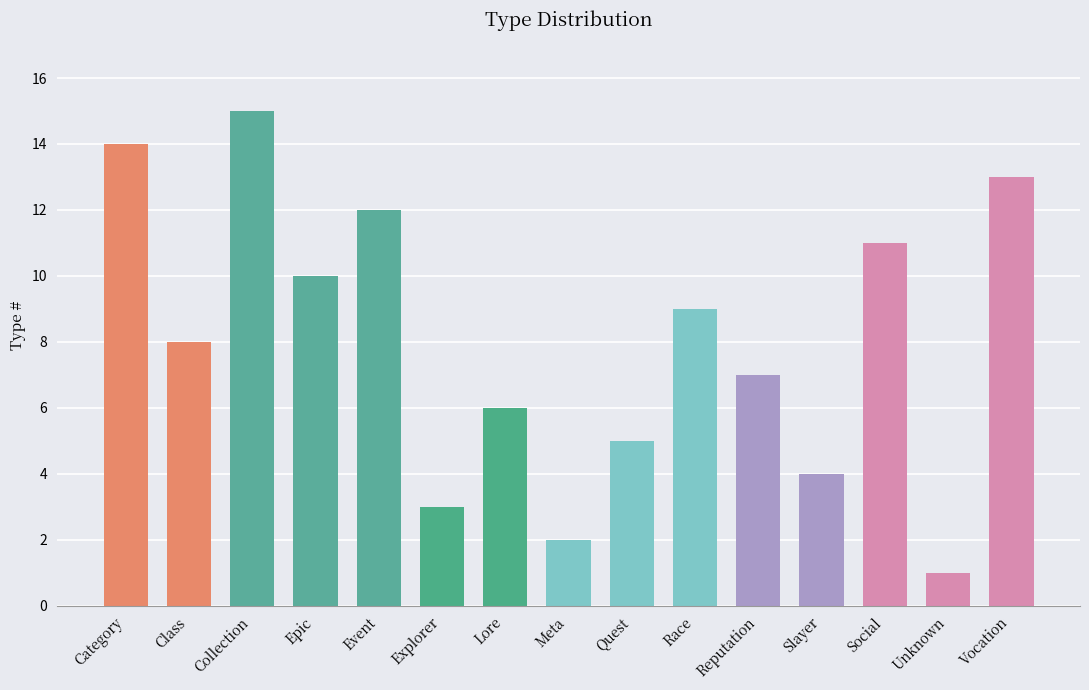

How many values are below 8?

7